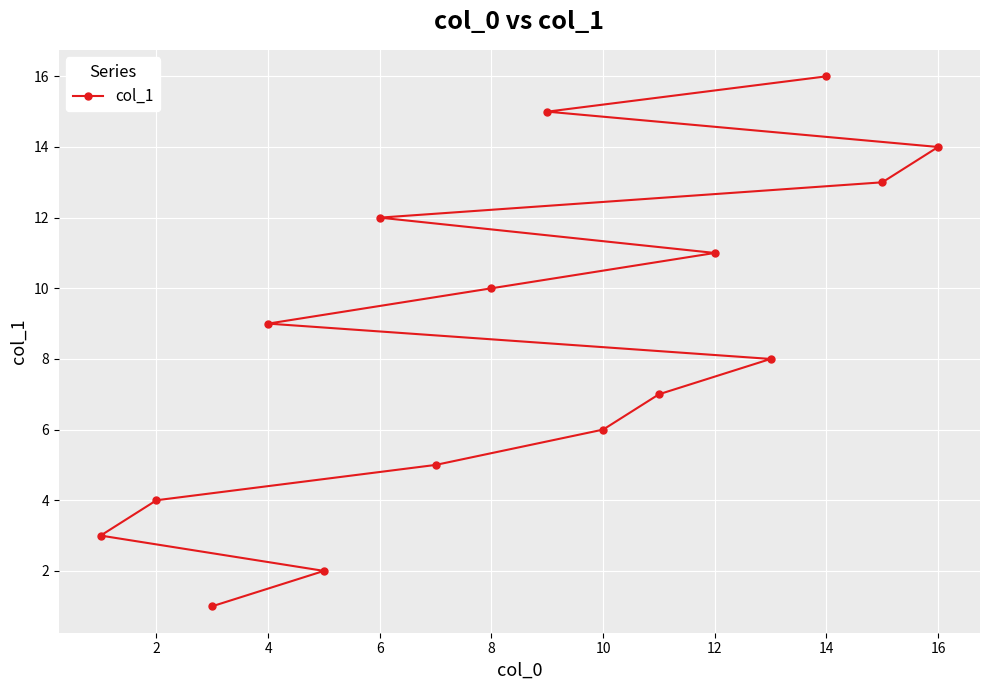

Reading left to right, transcribe all the data shown in this chart.

3	4	1	9	2	12	5	10	15	6	7	11	8	16	13	14